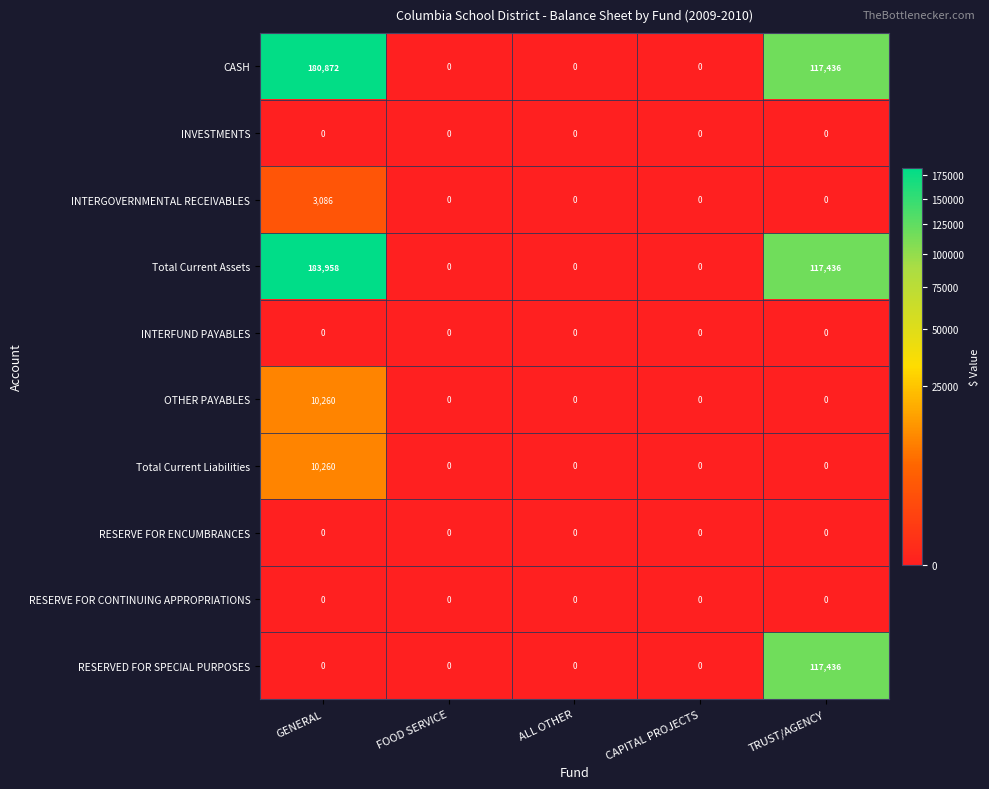

Which series has the widest spread of values?

Total Current Assets